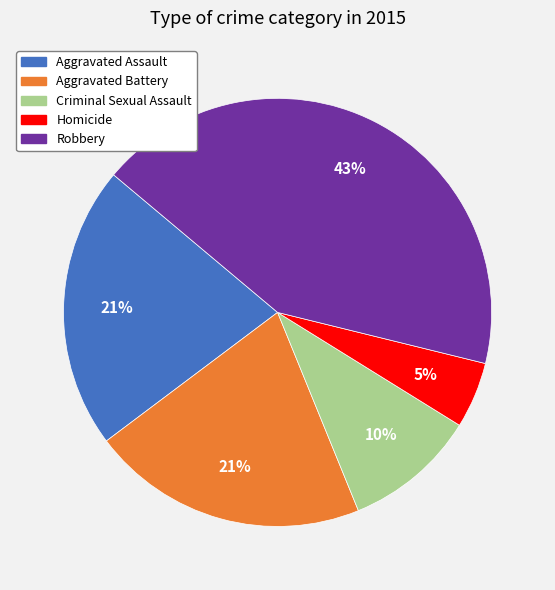

True or false: Criminal Sexual Assault accounts for 22% of the total.

False